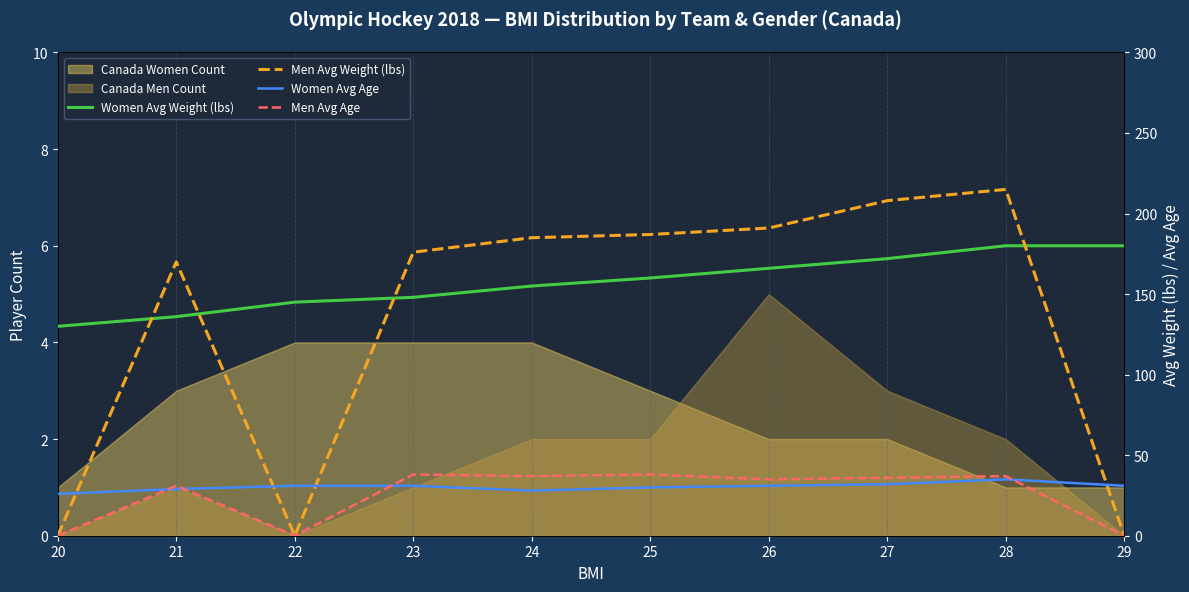

Where is Women Avg Weight (lbs) nearest to the value 155?

24